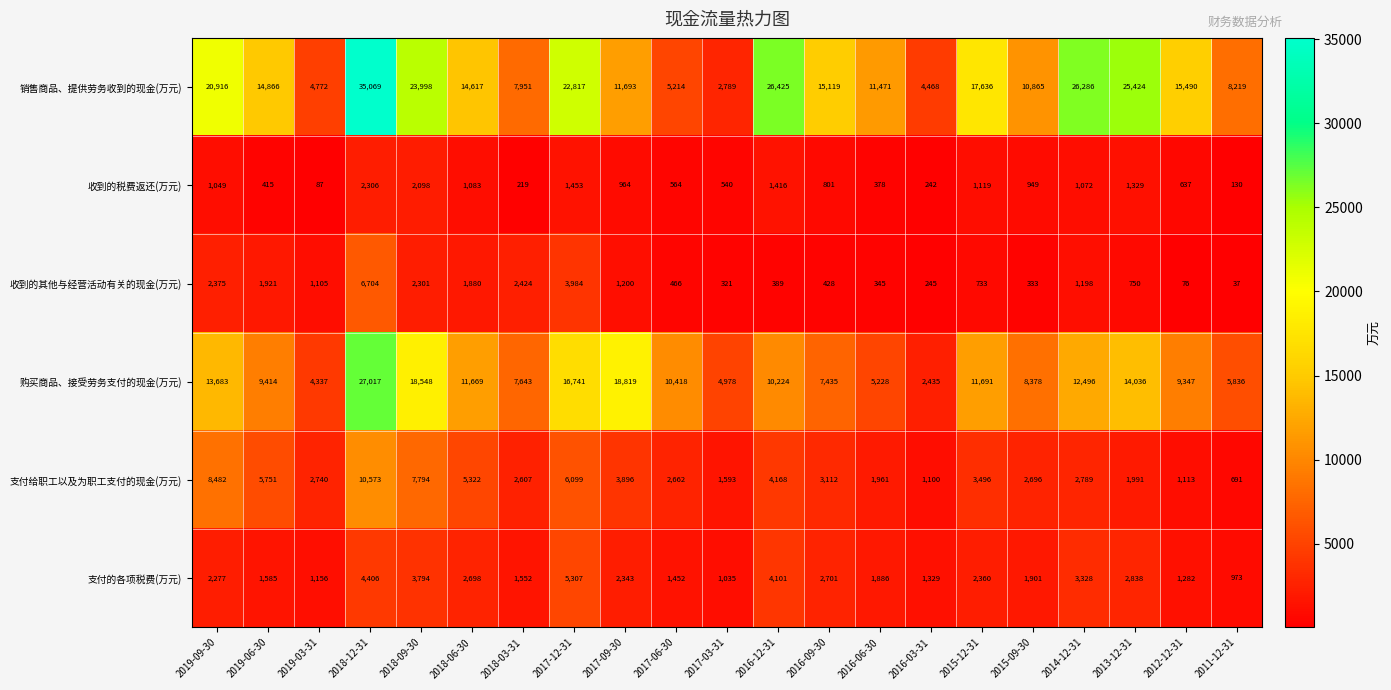

Where is 收到的其他与经营活动有关的现金(万元) nearest to the value 3370?

2017-12-31